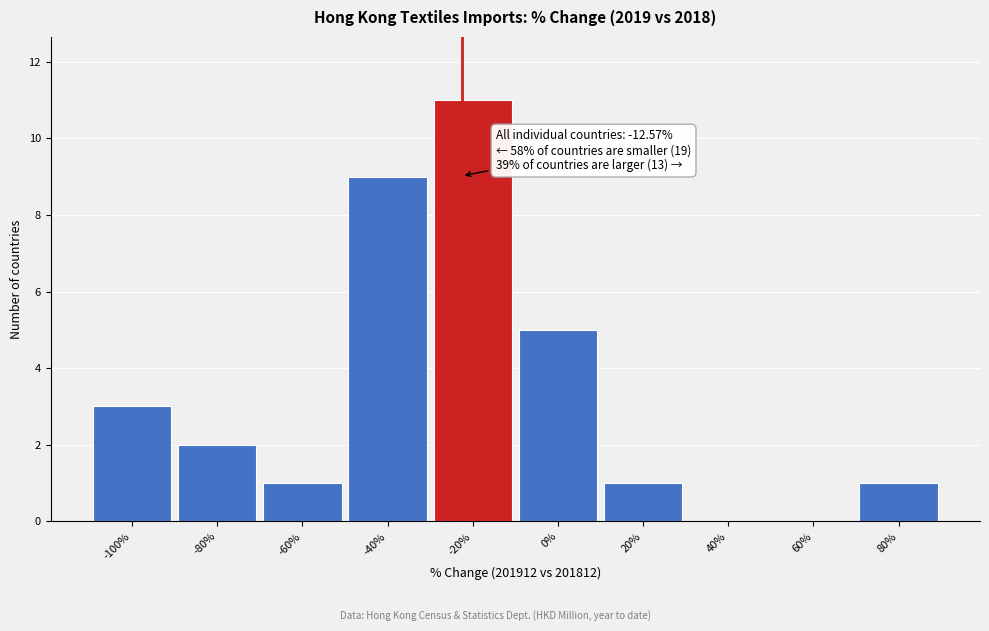

Reading left to right, what are all the values shown in this chart?

-100%=3	-80%=2	-60%=1	-40%=9	-20%=11	0%=5	20%=1	40%=0	60%=0	80%=1